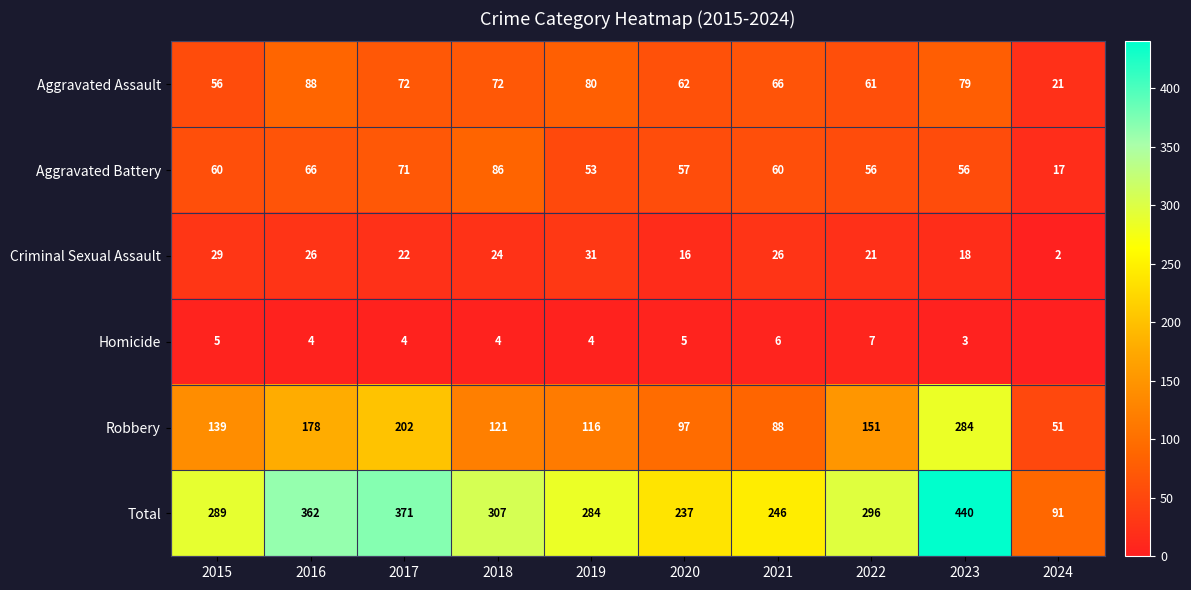

Read the Aggravated Battery value at 2016, to the nearest 5.

65